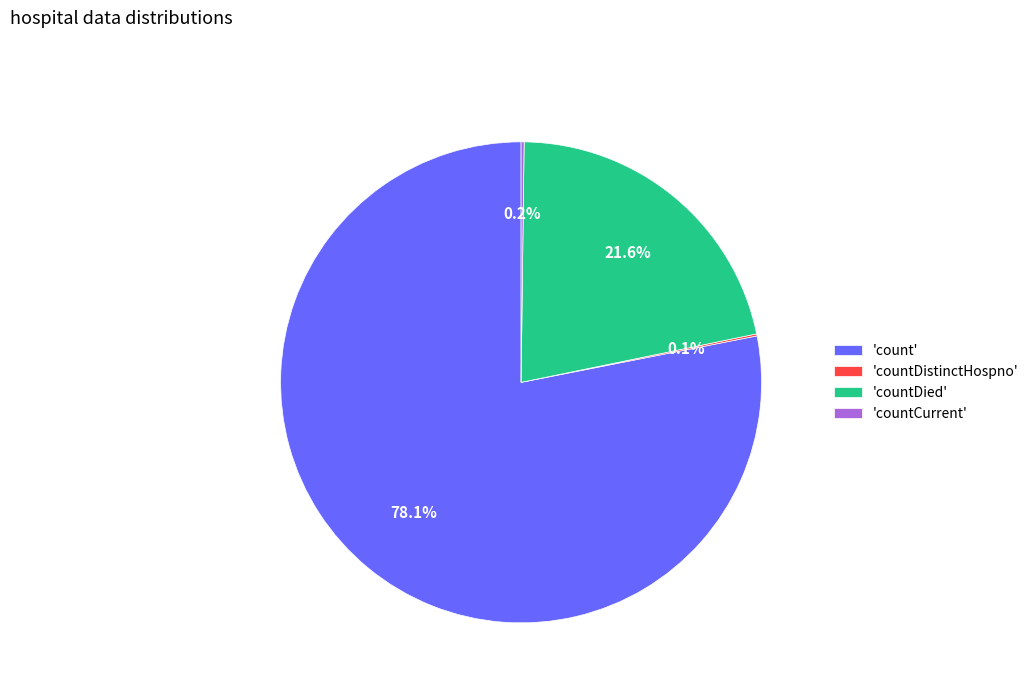

What percentage is NOT represented by 'countDied'?

78.4%